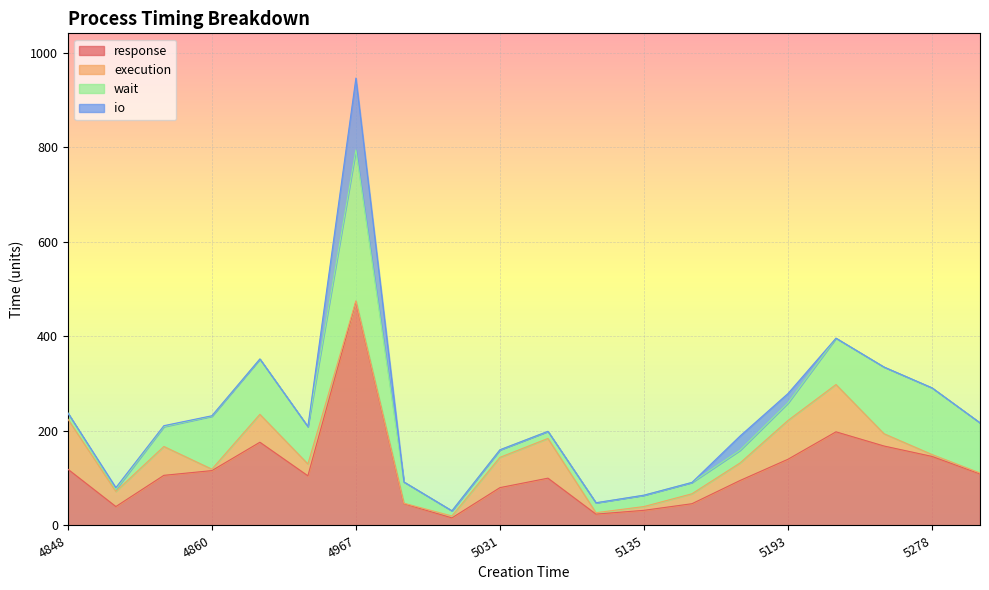

Which series has the widest spread of values?

response